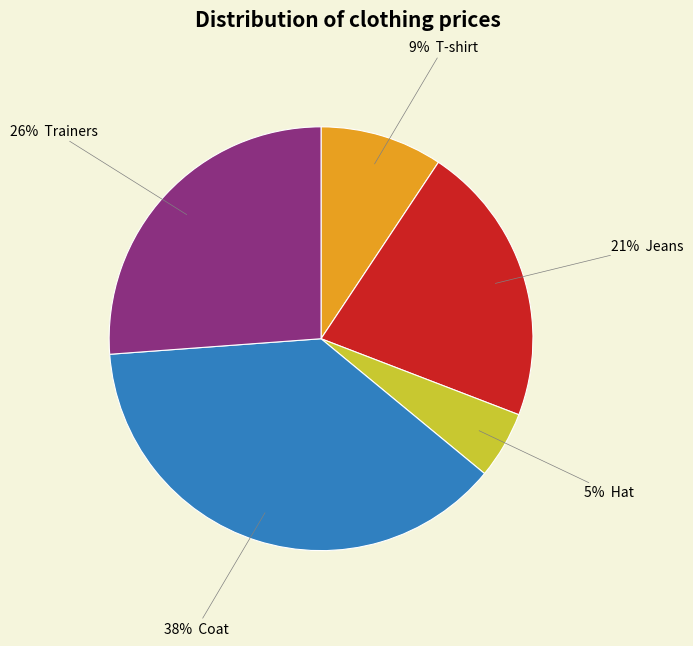

To the nearest percent, what is the difference between the largest and smallest slice percentages?

33%